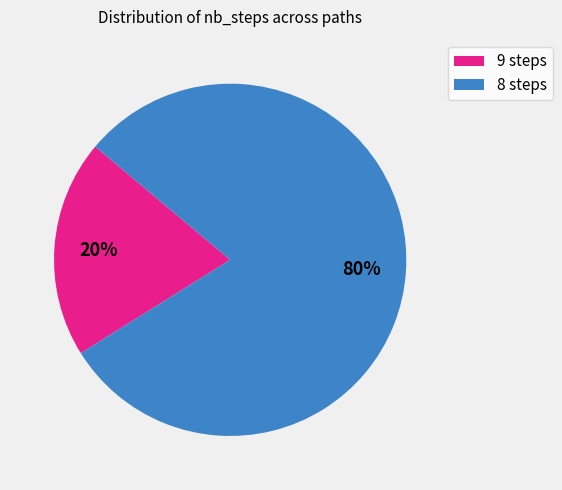

Is there any slice that represents more than half of the pie?

Yes